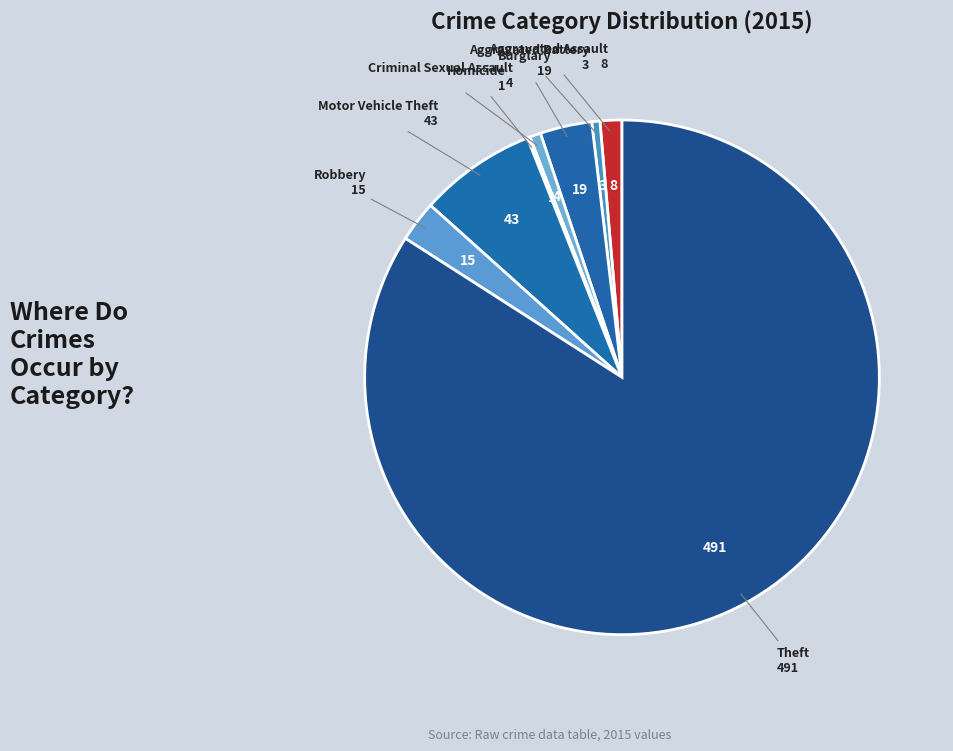

Is the sum of Aggravated Assault and Theft greater than half?

Yes